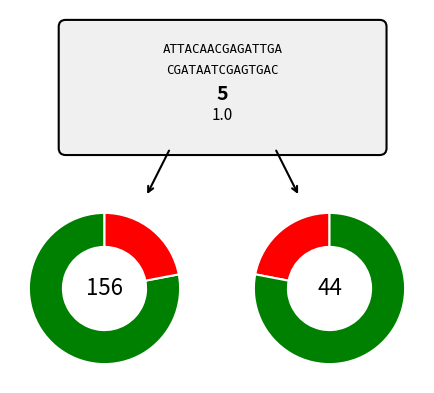

Does 5 represent more than half of the total?

No